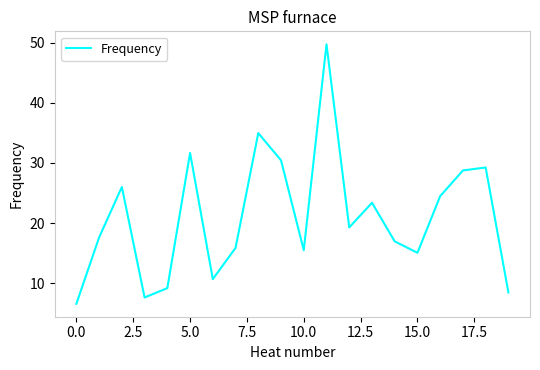

What is the minimum value shown in the chart?

6.6